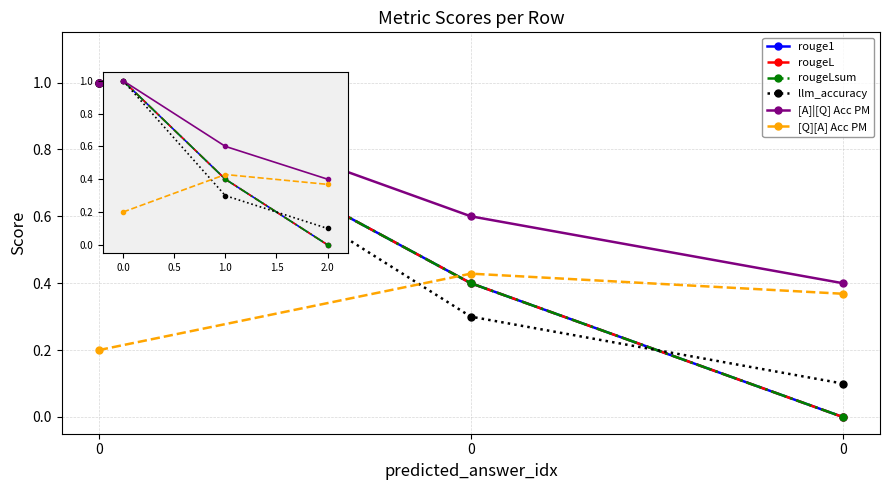

Read the llm_accuracy value at 0.

0.1